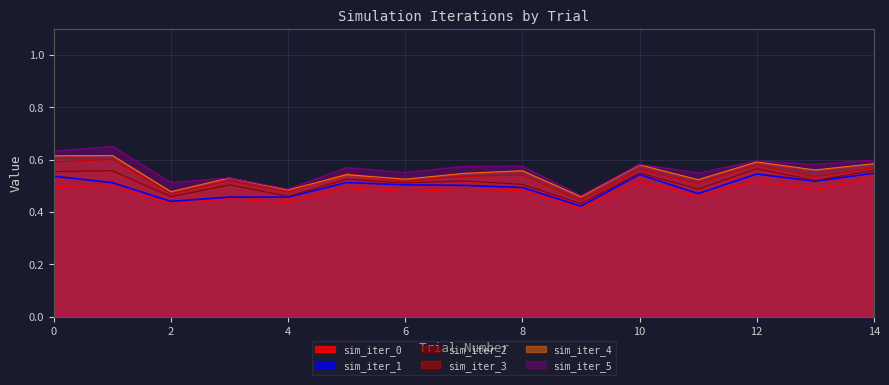

True or false: sim_iter_2 and sim_iter_4 intersect in this chart.

False